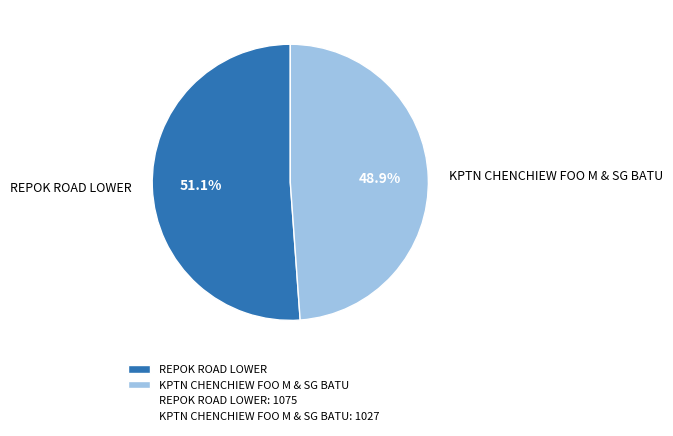

Between KPTN CHENCHIEW FOO M & SG BATU and REPOK ROAD LOWER, which is larger?

REPOK ROAD LOWER